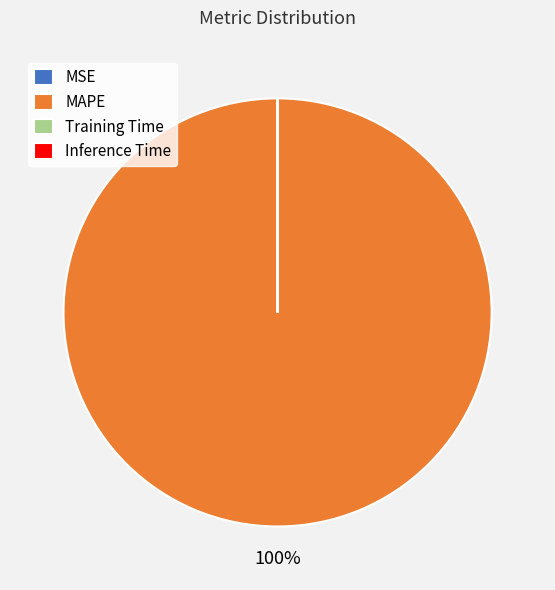

Does any single category account for the majority?

Yes